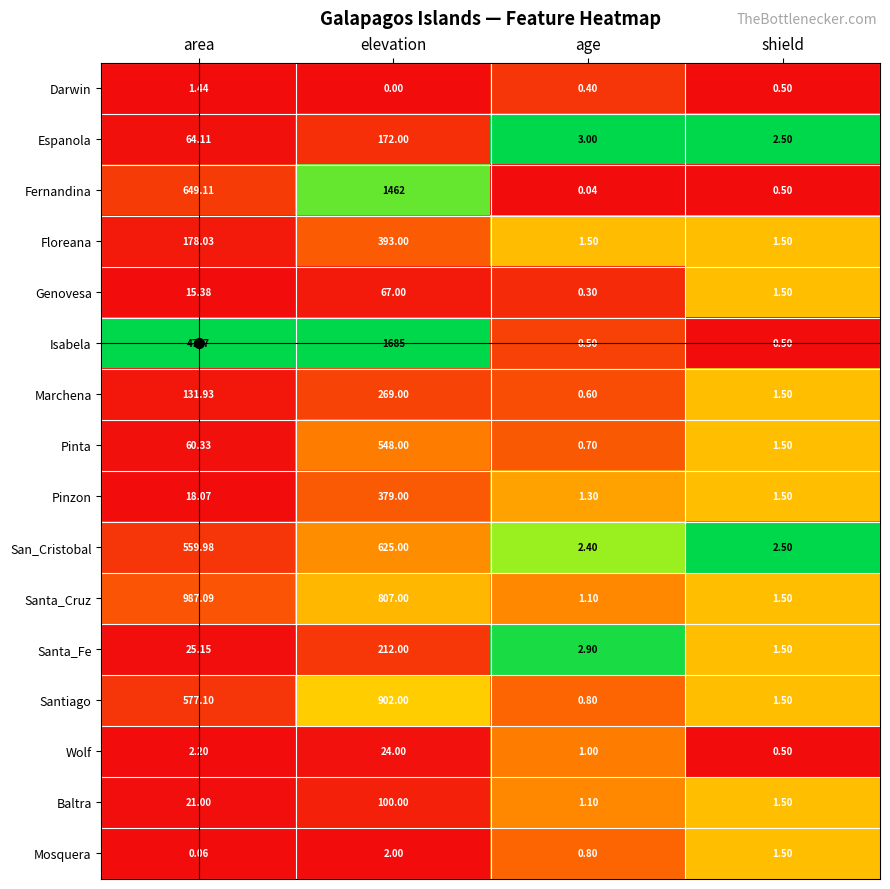

Where is Mosquera nearest to the value 1?

age